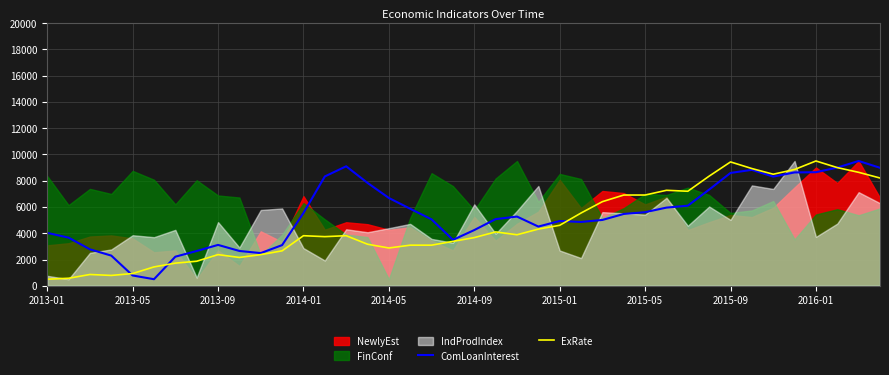

What is the maximum value for ComLoanInterest?

9500.0